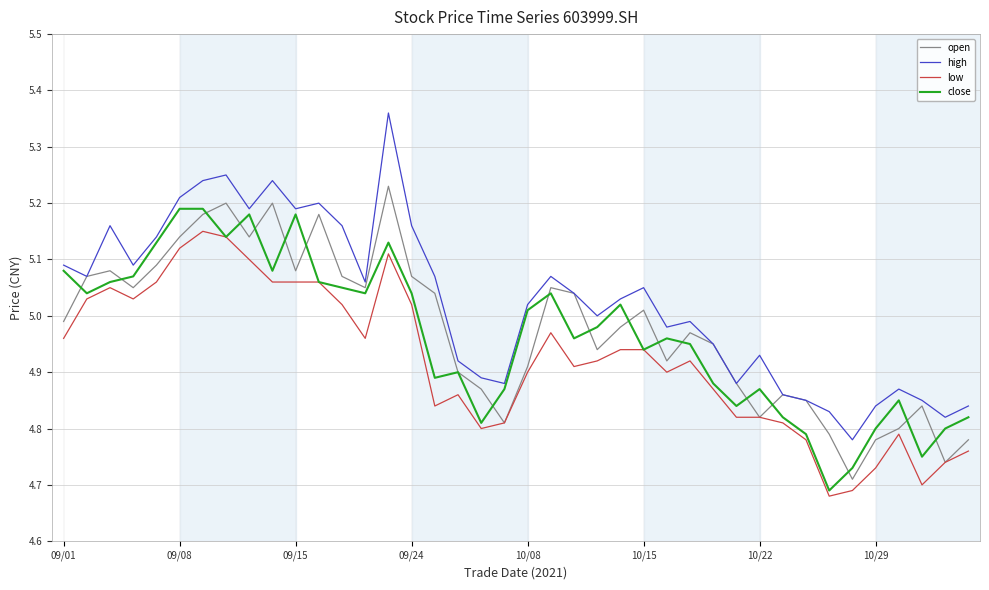

Rank the series by their maximum value, from lowest to highest.

low, close, open, high